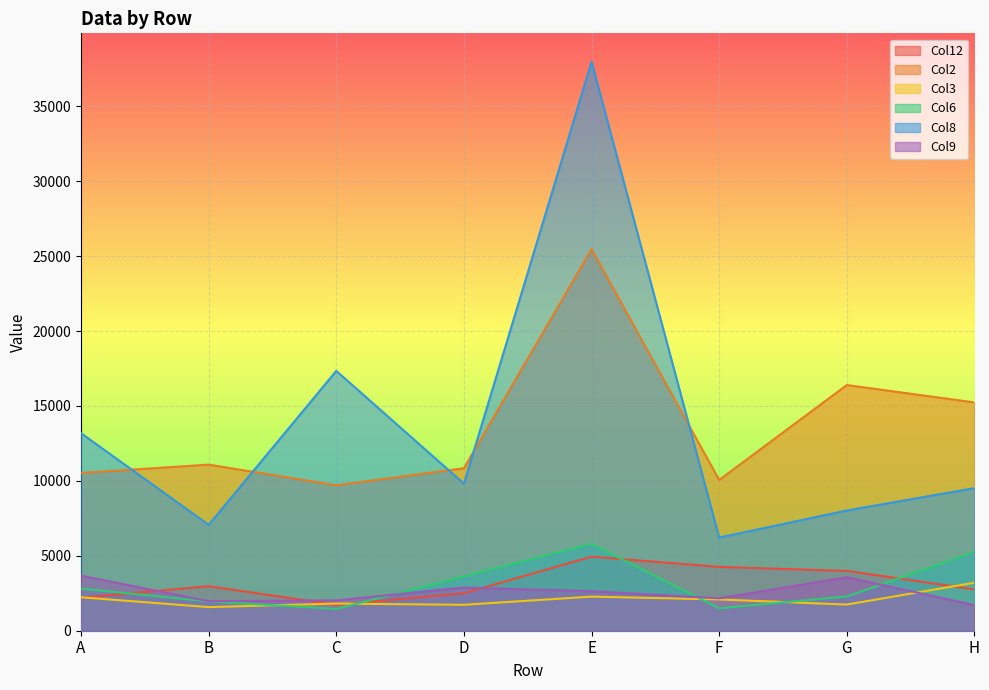

Is it true that Col6 equals 2074 at E?

False